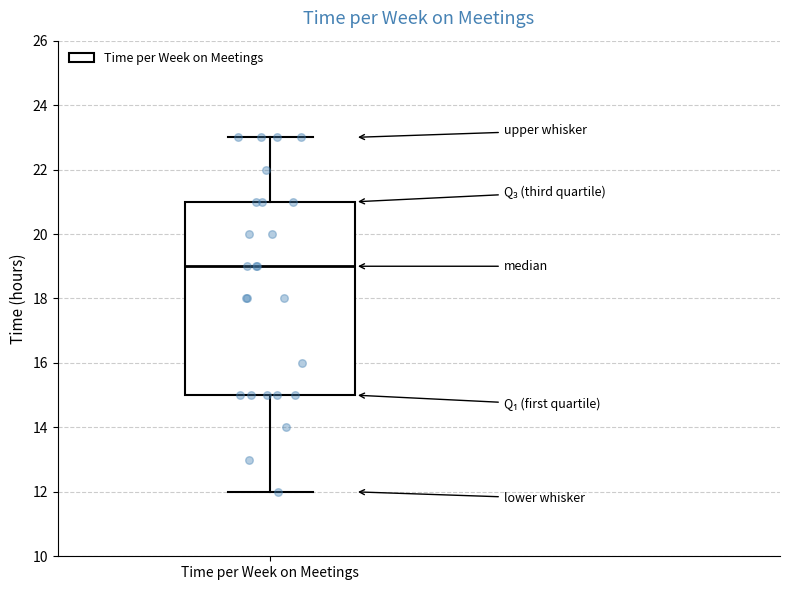

Read this box plot against the y-axis: the position of the median line, the range covered by the box, and the ends of both whiskers. The values are not printed on the chart, so give them approximately, as read against the axis.

median 19, box 15 to 21, whiskers 12 to 23